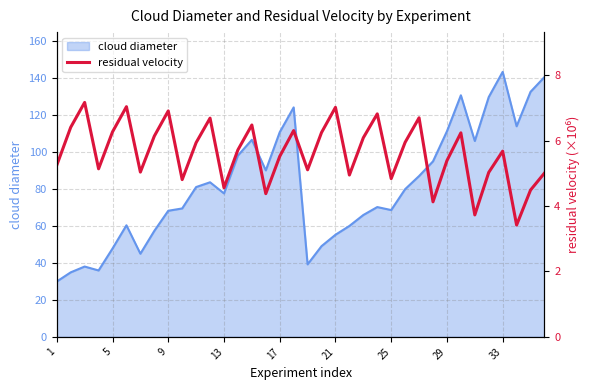

The value at 27 is 4.1. True or false?

True